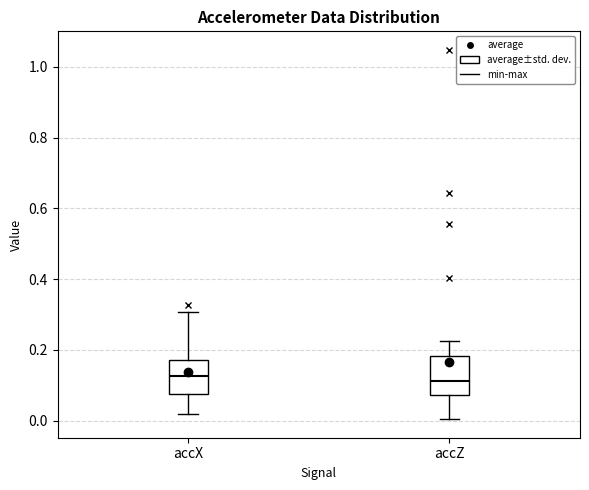

Reading left to right, read every box against the y-axis: the position of its median line, the range the box covers, and the ends of its whiskers. The values are not printed on the chart, so give them approximately, as read against the axis.

accX: median 0.12, box 0.08 to 0.18, whiskers 0.02 to 0.30
accZ: median 0.12, box 0.08 to 0.18, whiskers 0.00 to 0.22